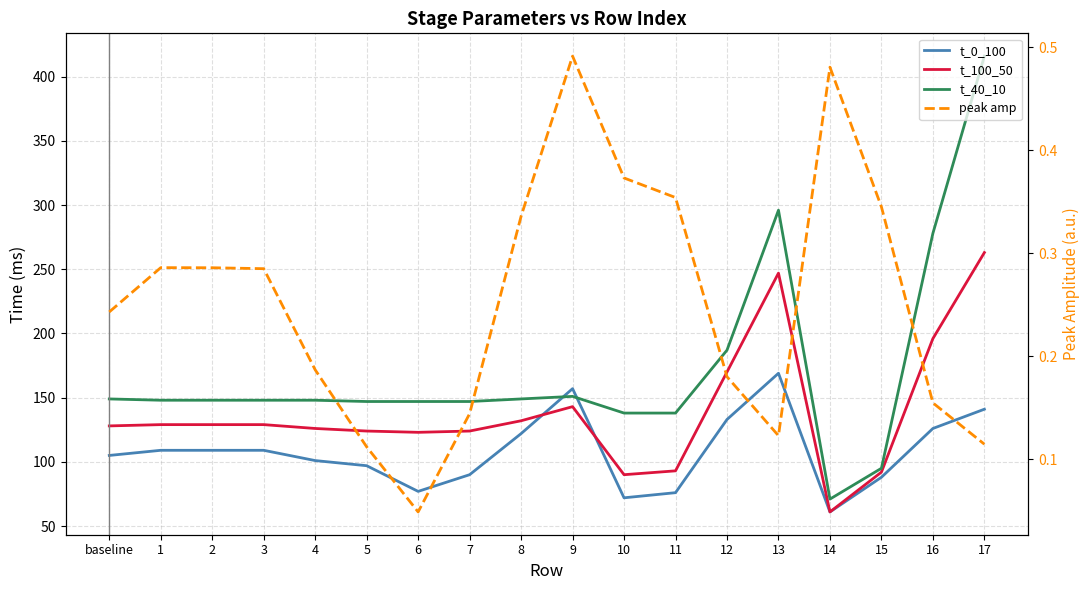

How many interior local peaks does the t_40_10 series have?

2